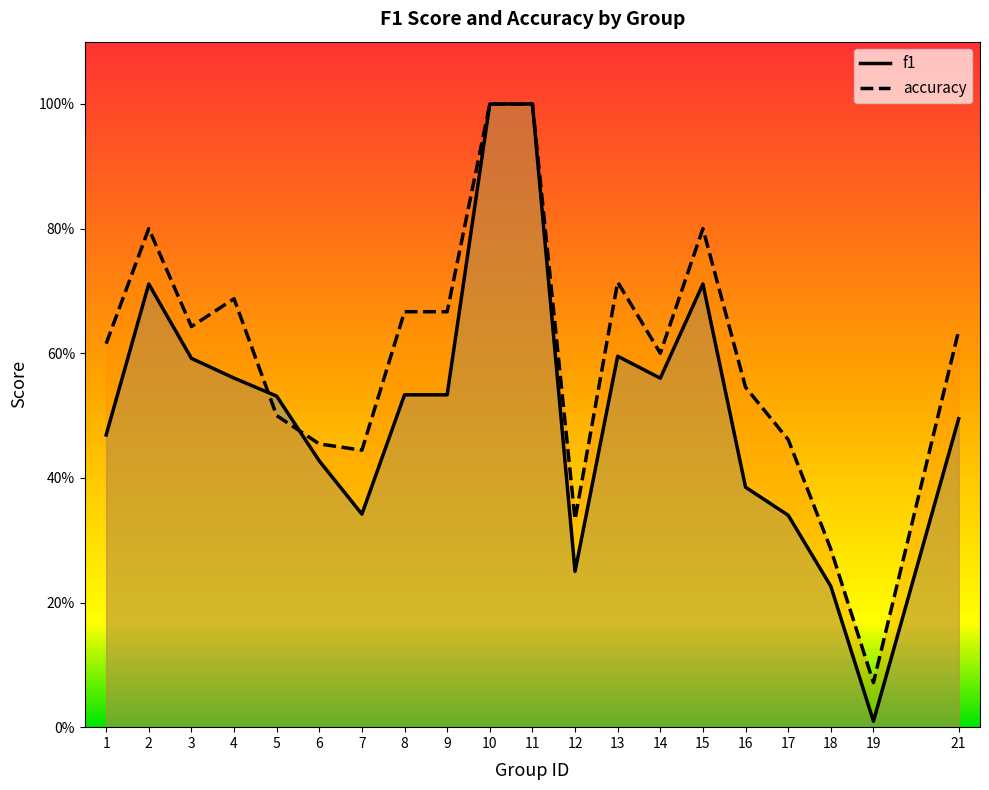

Read the f1 value at 17.

0.3